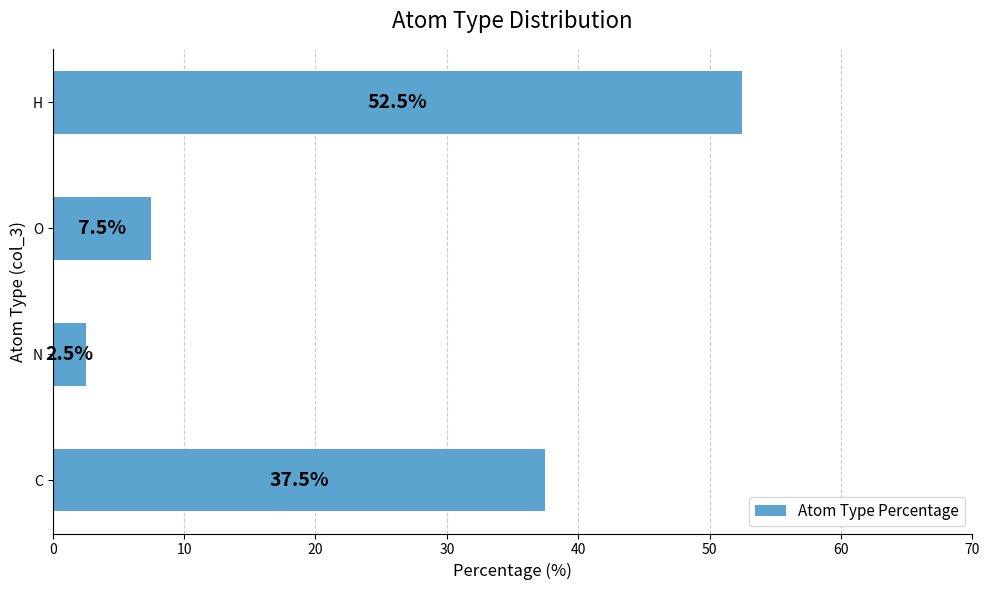

Is it true that the value at H is 70.5?

False